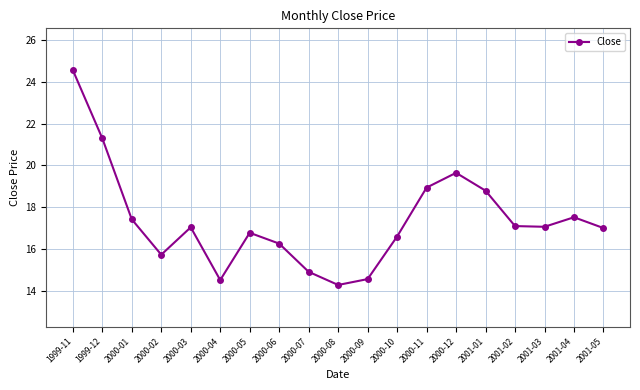

Is it true that the value at 2000-02 is 23.4?

False